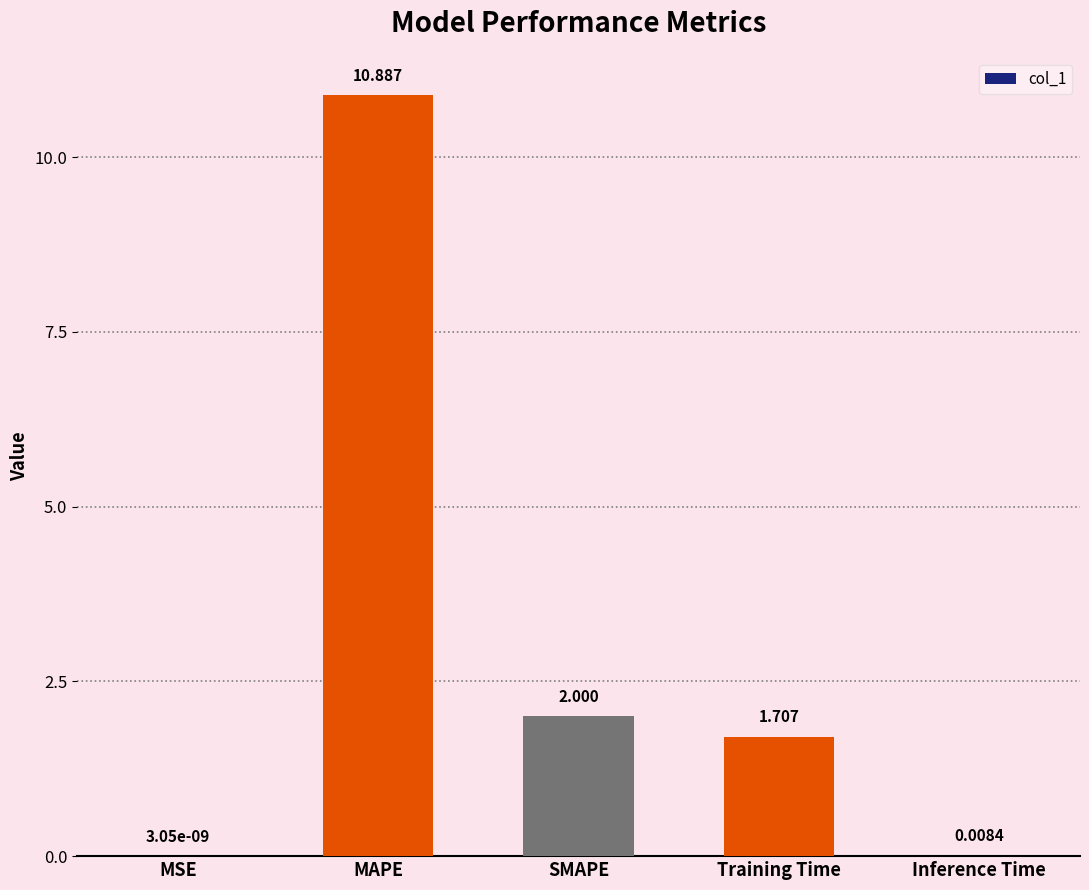

At which label is the value closest to 5?

SMAPE